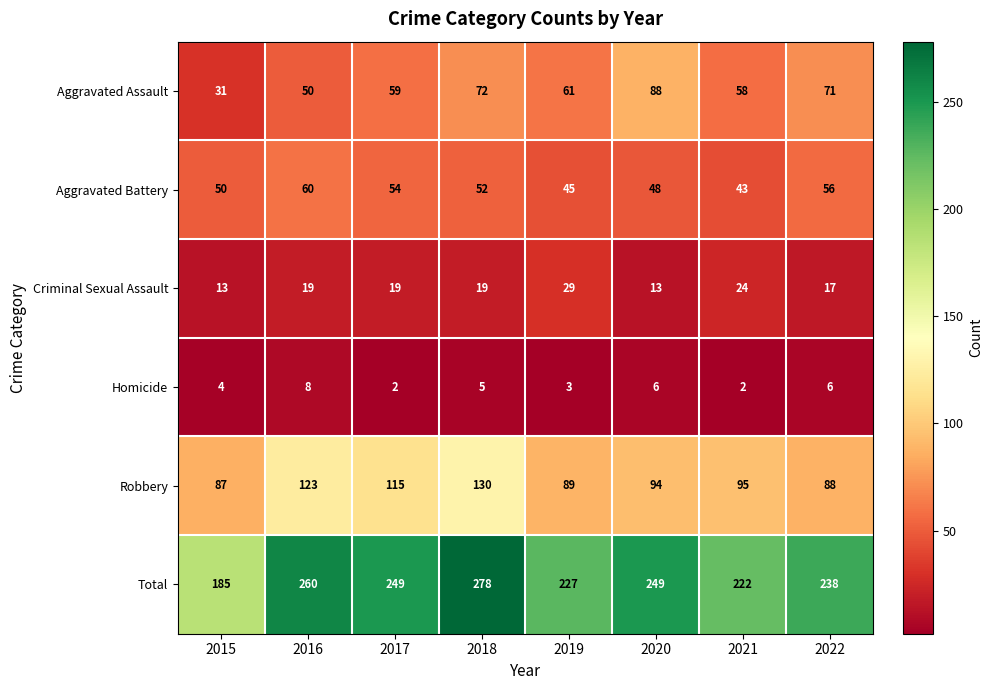

At which category does the chart reach its peak across all series?

2018